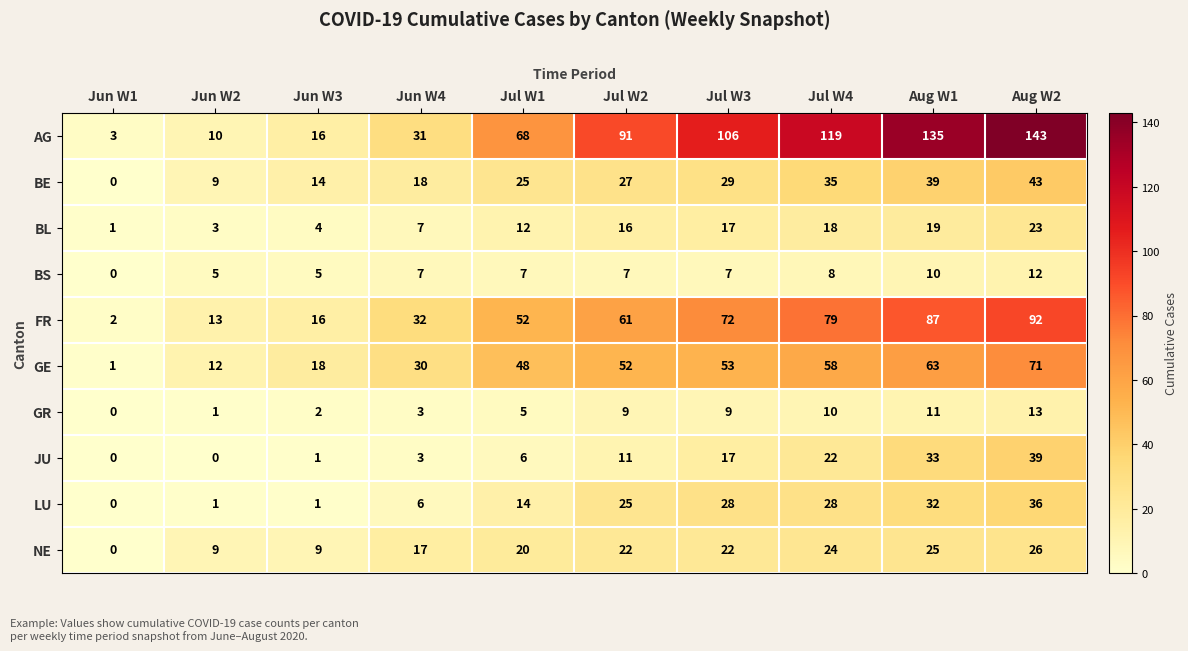

Which category has the highest value across all series?

Aug W2